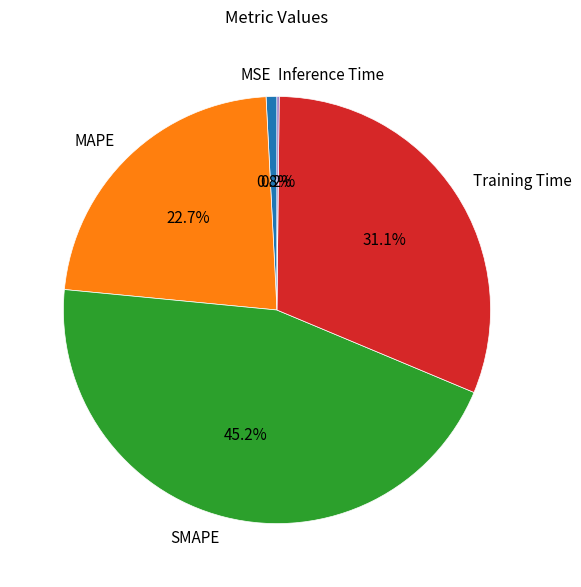

Combined, do Training Time and MSE account for over 50%?

No